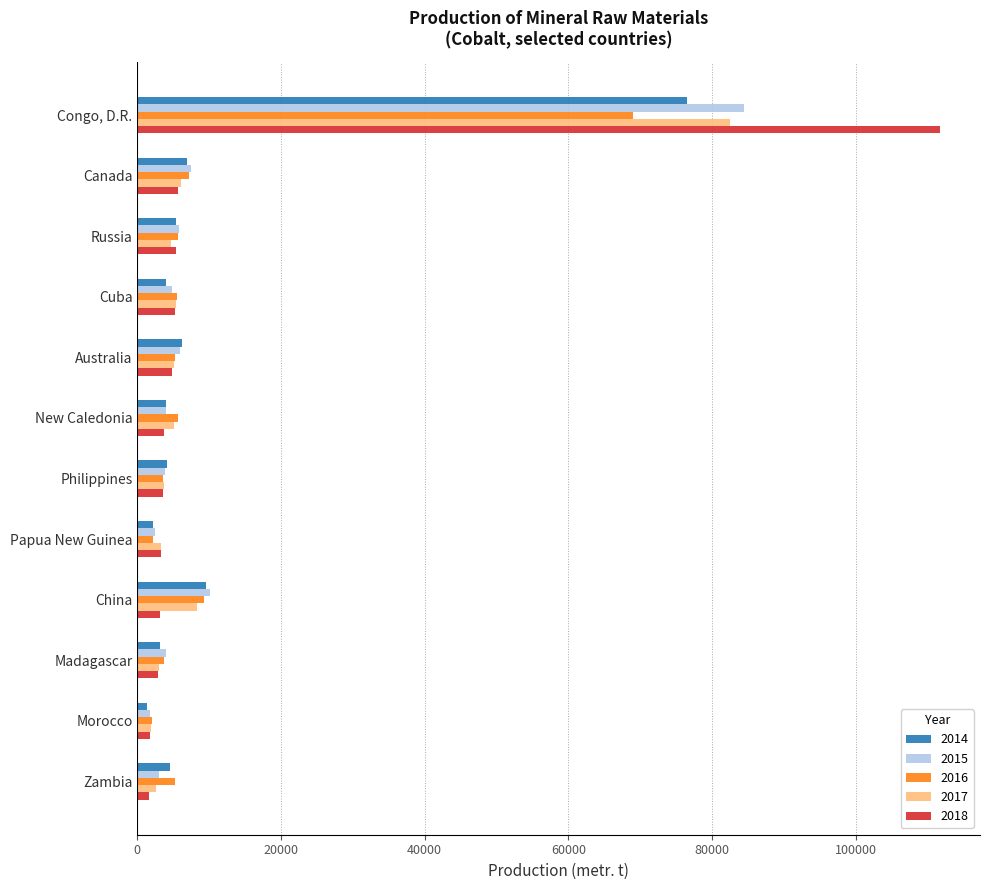

At which category is the sum across all series the highest?

Congo, D.R.